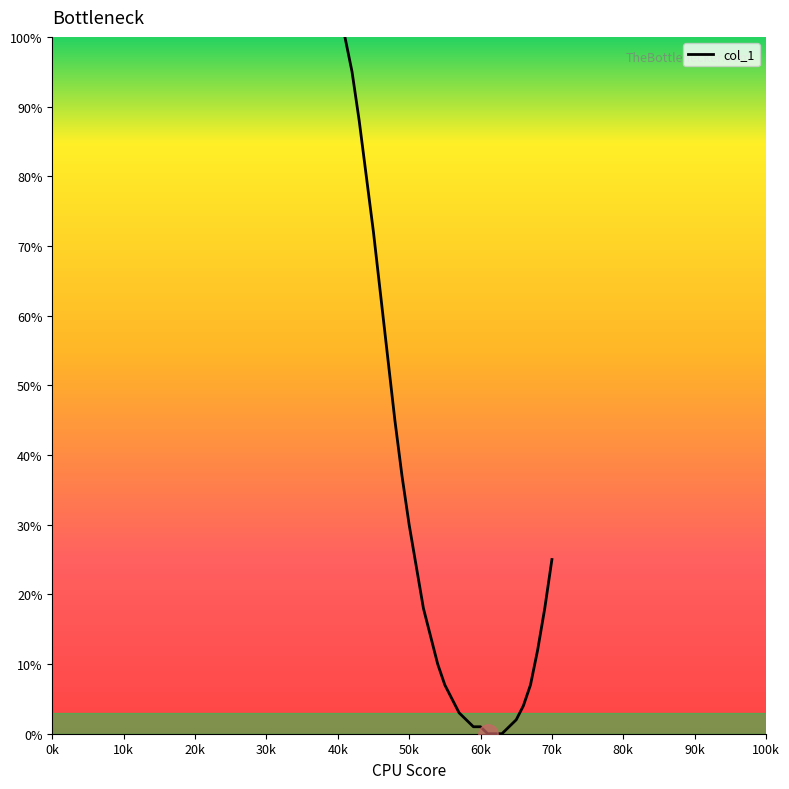

What is the maximum value shown in the chart?

100